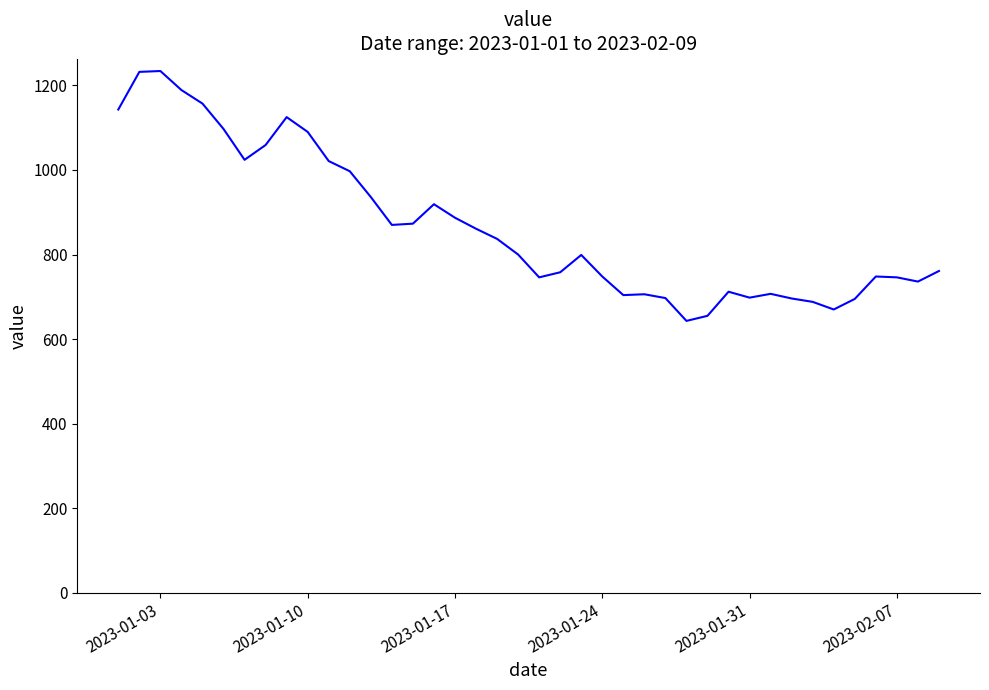

What is the difference between the maximum and minimum values?

591